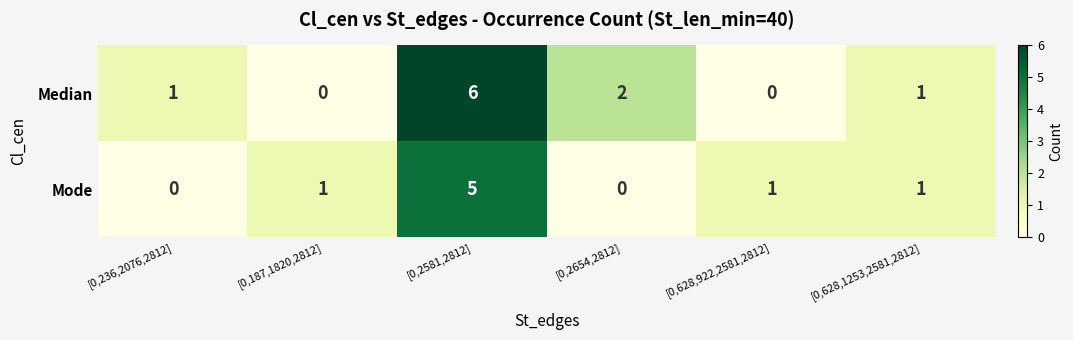

True or false: Median has a value of -4 at [0,628,922,2581,2812].

False